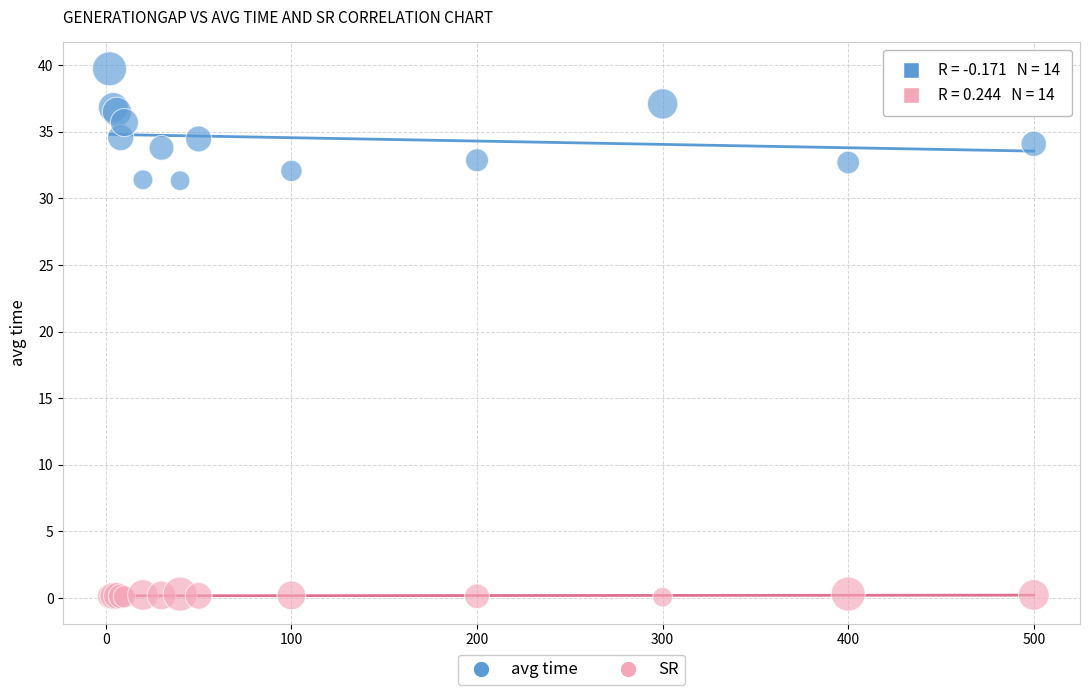

Which series contains the lowest Y value?

SR